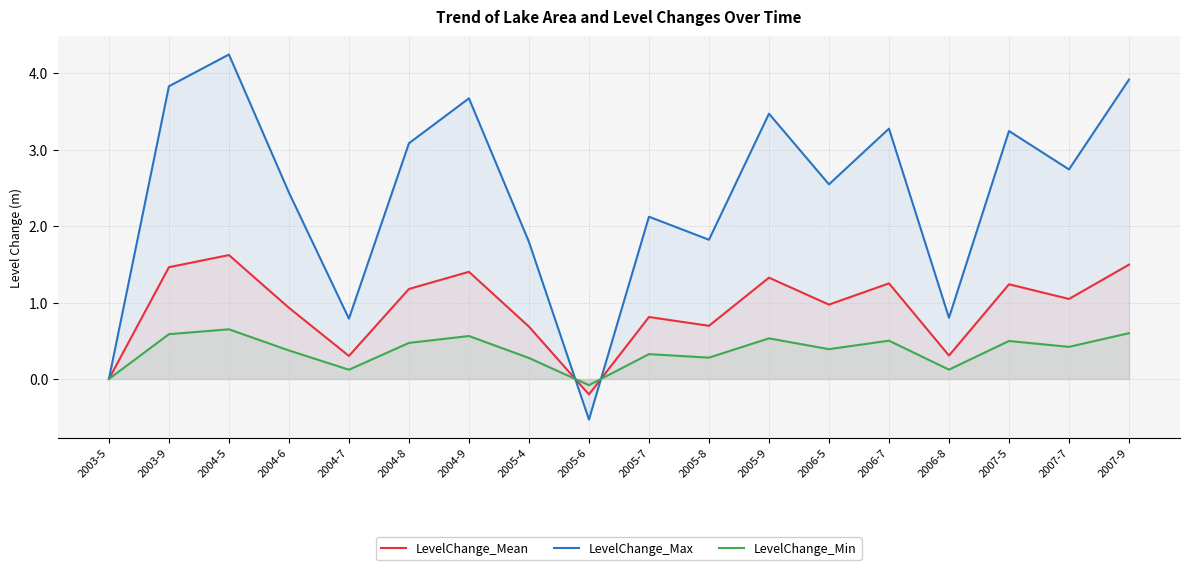

Is the value of LevelChange_Min at 2004-8 greater than the value of LevelChange_Max at 2005-4?

No